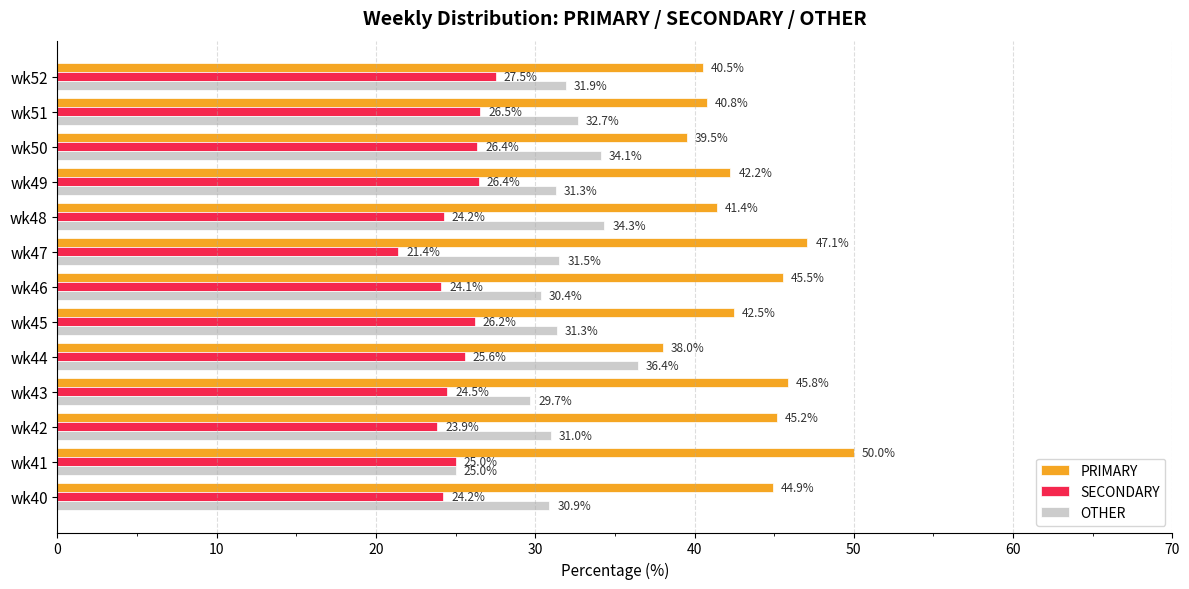

At wk42, list the series in order from largest to smallest.

PRIMARY, OTHER, SECONDARY